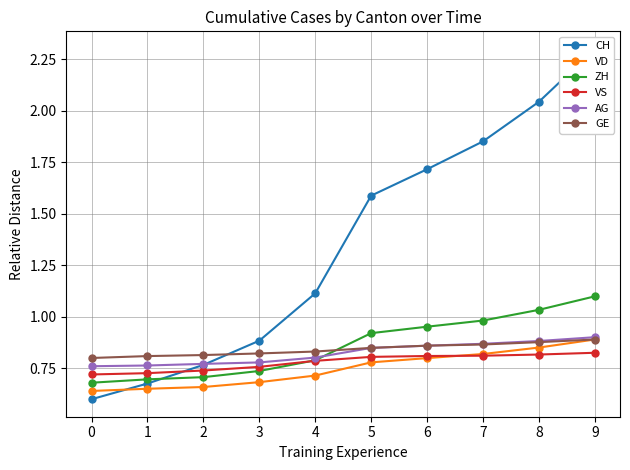

What are all the series names shown in the legend?

CH, VD, ZH, VS, AG, GE